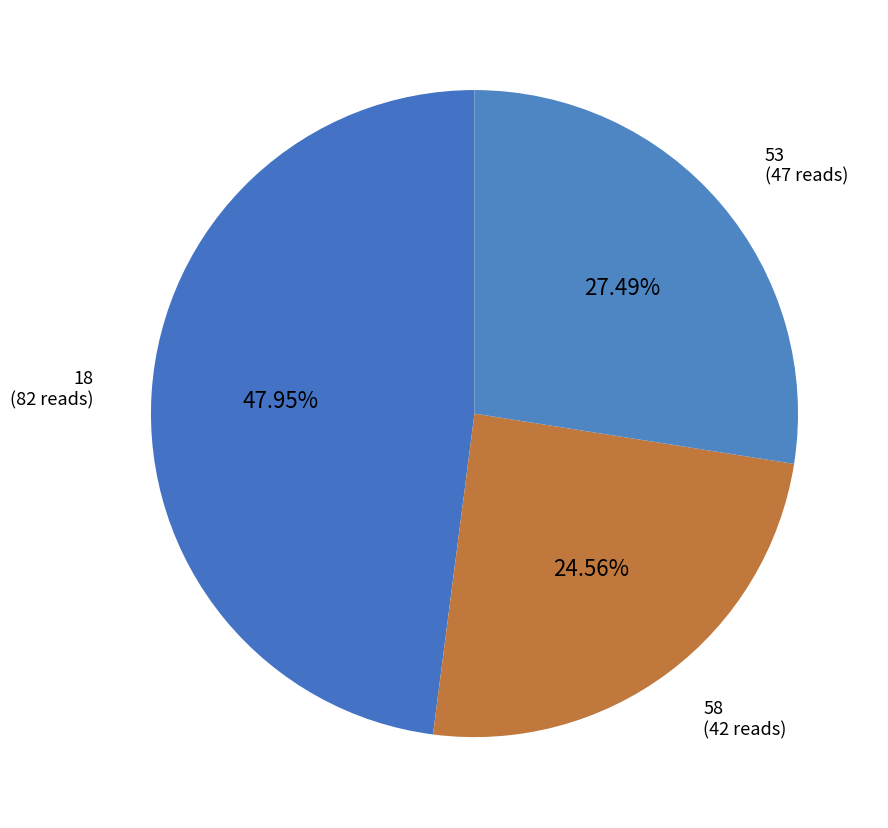

To the nearest percent, what is the difference between the largest and smallest slice percentages?

23%